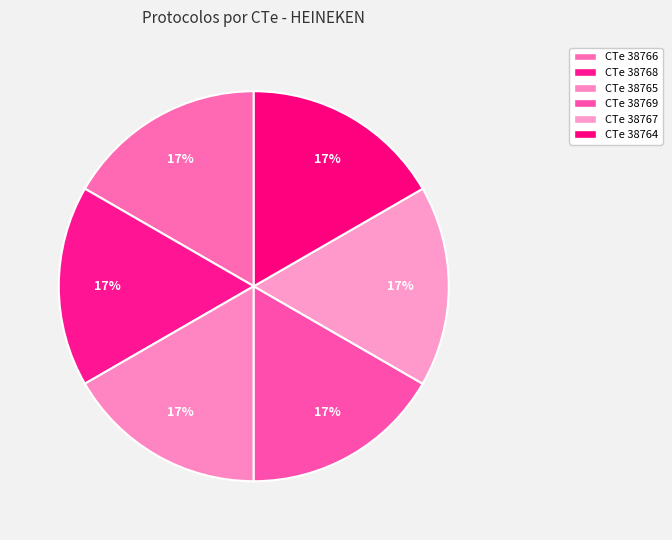

How many slices are in this pie chart?

6